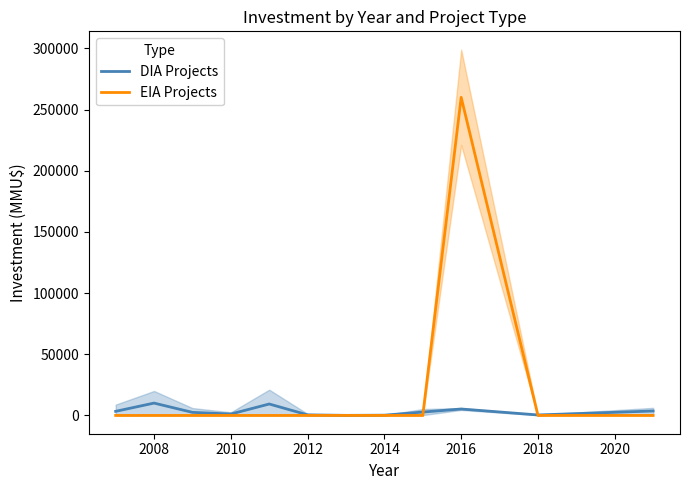

Is this an area chart (filled region under the line)?

No